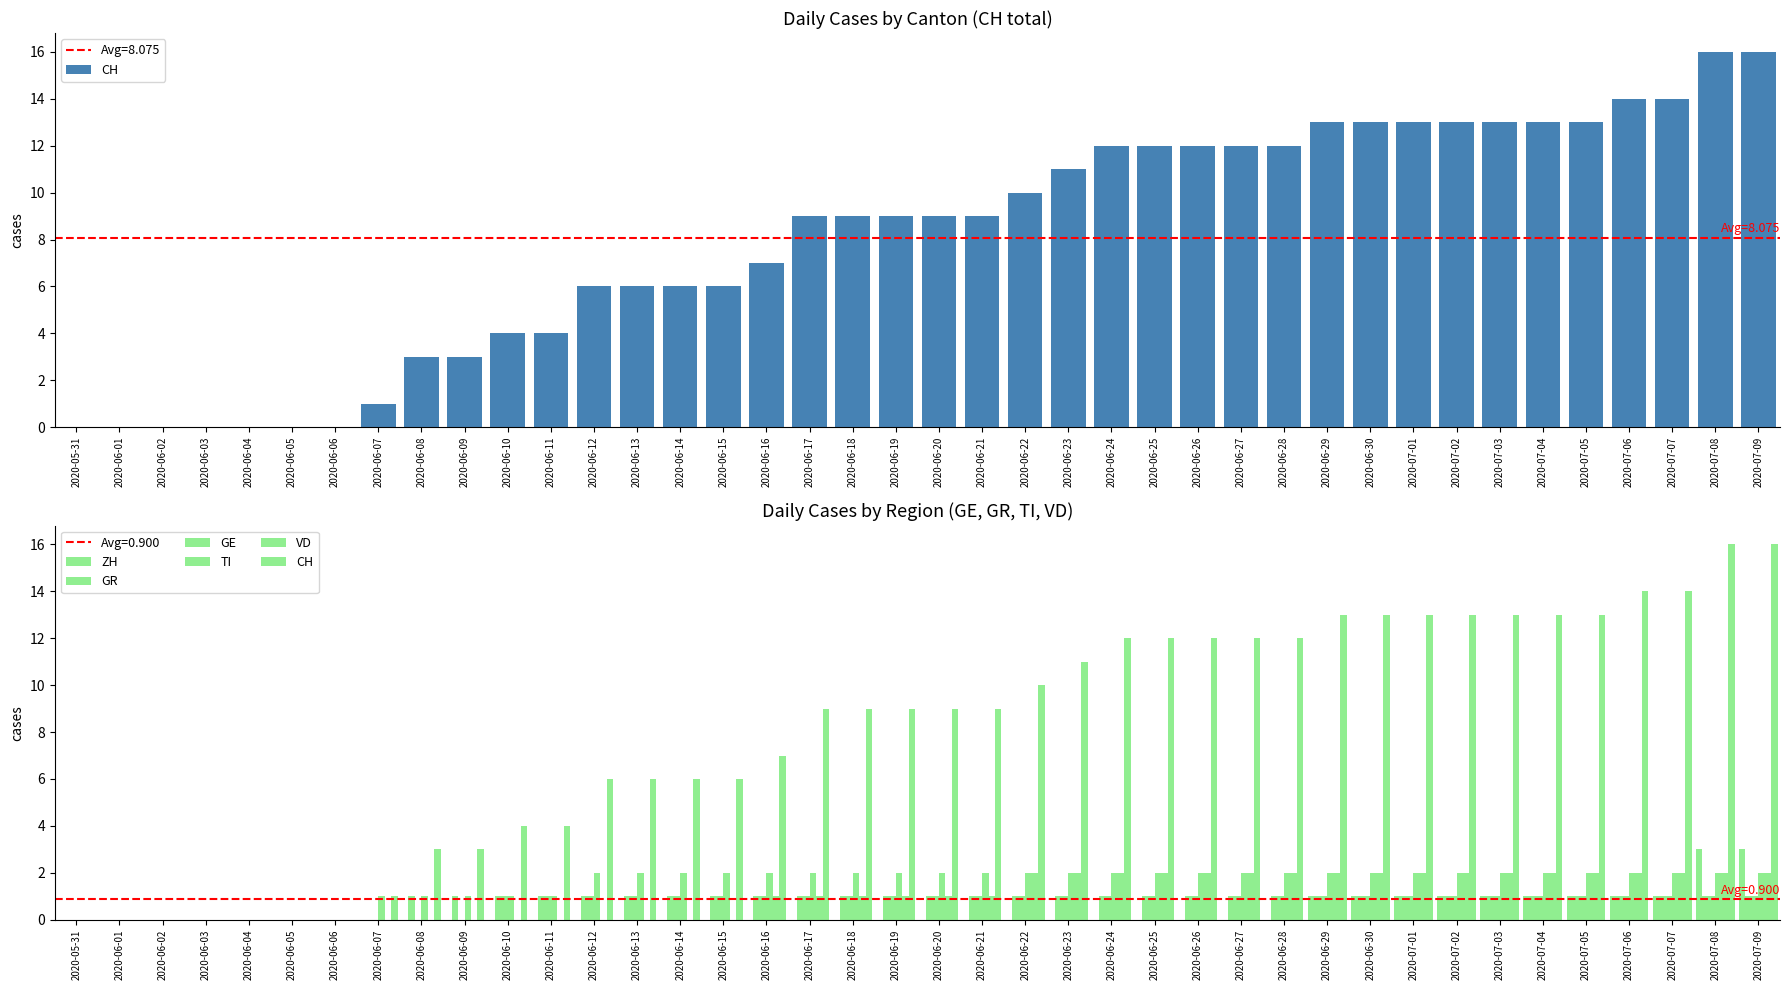

Reading right to left, extract all data points from this chart.

CH: 16	16	14	14	13	13	13	13	13	13	13	12	12	12	12	12	11	10	9	9	9	9	9	7	6	6	6	6	4	4	3	3	1	0	0	0	0	0	0	0
ZH: 3	3	1	1	1	1	1	1	1	1	1	0	0	0	0	0	0	0	0	0	0	0	0	0	0	0	0	0	0	0	0	0	0	0	0	0	0	0	0	0
GR: 1	1	1	1	1	1	1	1	1	1	1	1	1	1	1	1	1	1	1	1	1	1	1	1	1	1	1	1	1	1	1	1	0	0	0	0	0	0	0	0
GE: 1	1	1	1	1	1	1	1	1	1	1	1	1	1	1	1	1	1	1	1	1	1	1	1	1	1	1	1	1	1	0	0	0	0	0	0	0	0	0	0
TI: 2	2	2	2	2	2	2	2	2	2	2	2	2	2	2	2	2	2	2	2	2	2	2	2	2	2	2	2	1	1	1	1	1	0	0	0	0	0	0	0
VD: 2	2	2	2	2	2	2	2	2	2	2	2	2	2	2	2	2	2	1	1	1	1	1	1	0	0	0	0	0	0	0	0	0	0	0	0	0	0	0	0